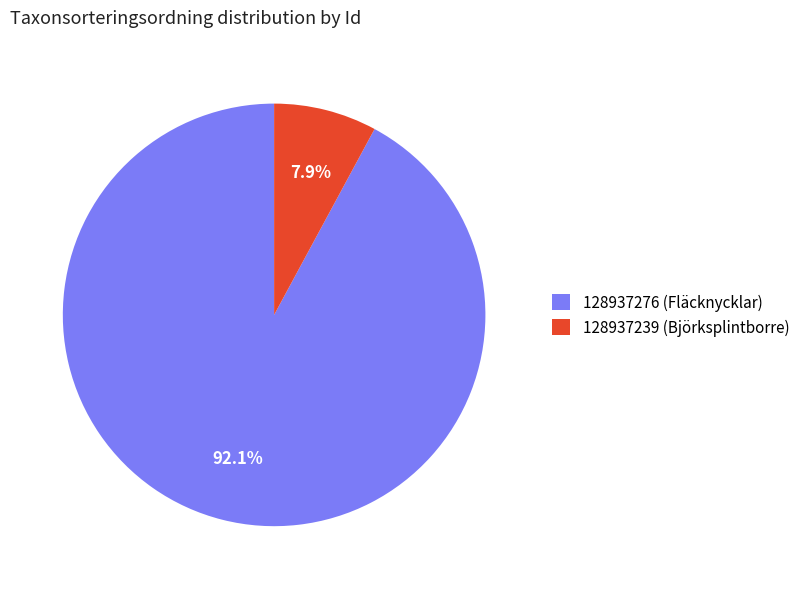

Between 128937276 and 128937239, which is larger?

128937276